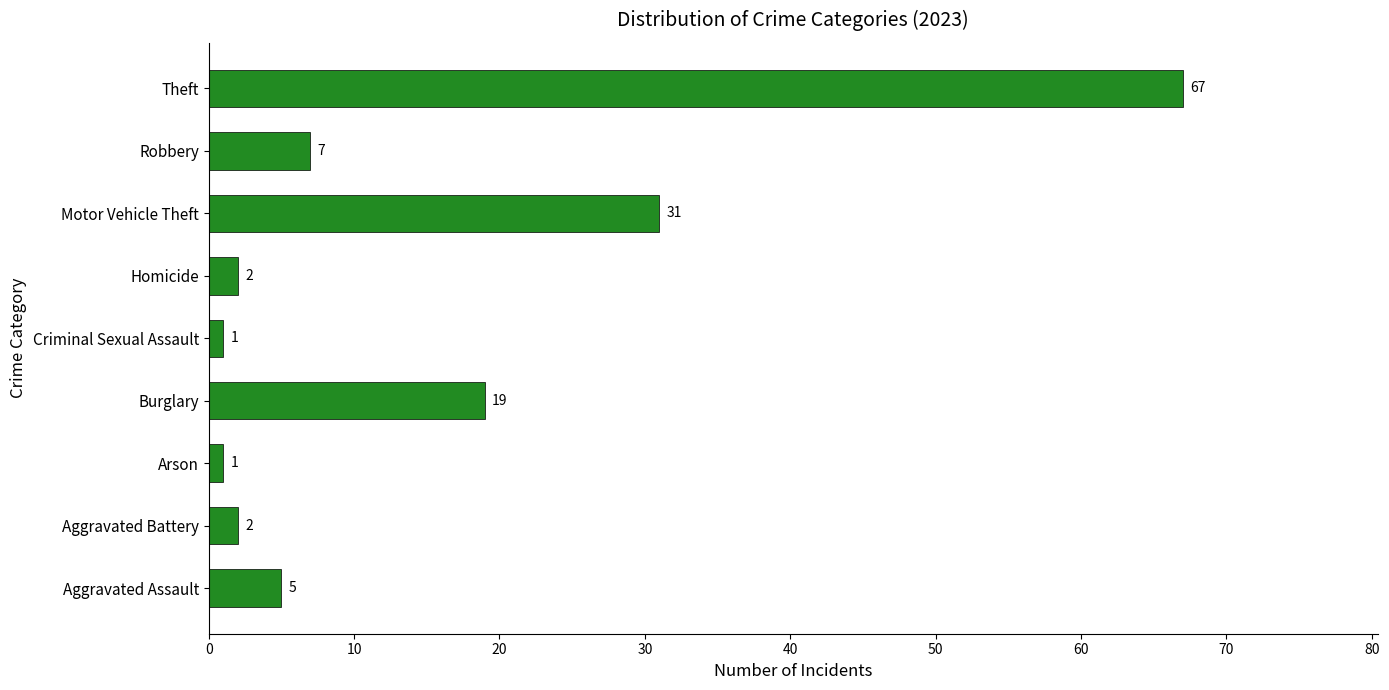

Reading bottom to top, what are all the values shown in this chart?

5	2	1	19	1	2	31	7	67